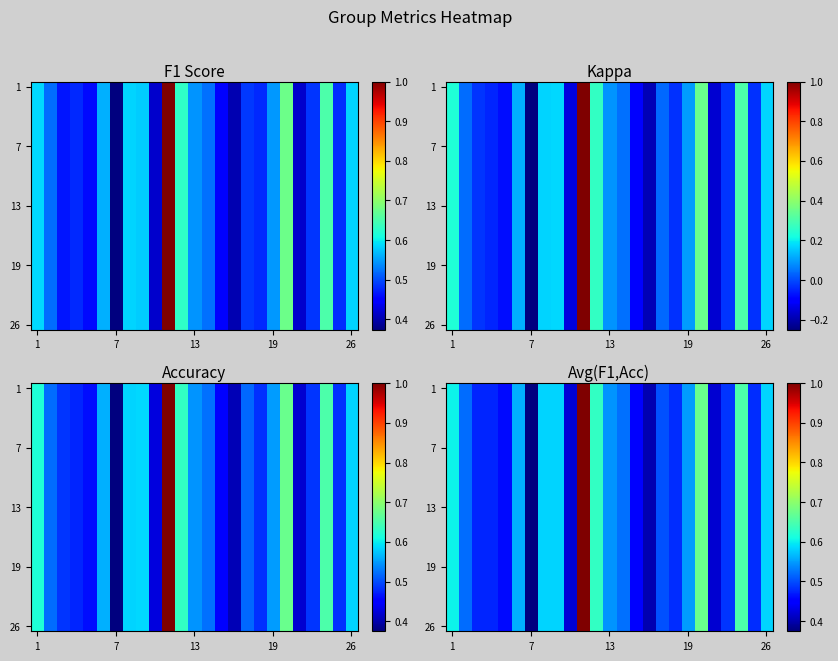

What is the smallest value displayed?

0.4